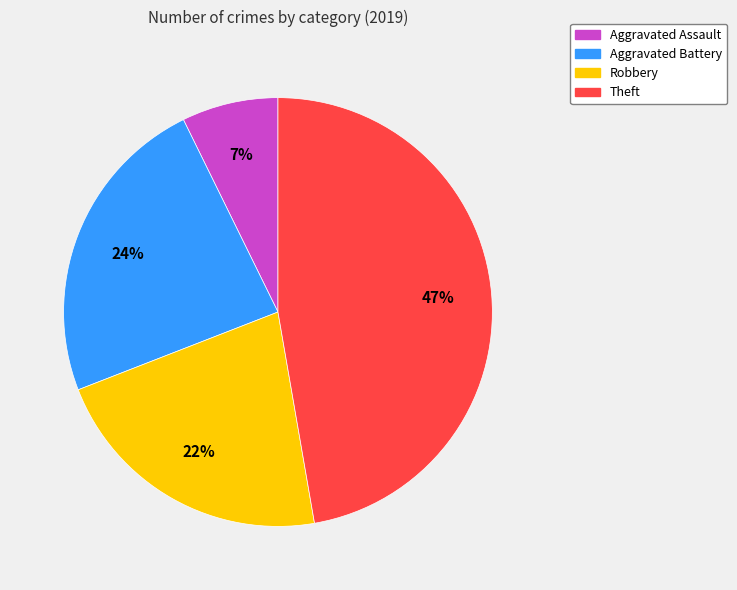

Rank the categories by value from lowest to highest.

Aggravated Assault, Robbery, Aggravated Battery, Theft